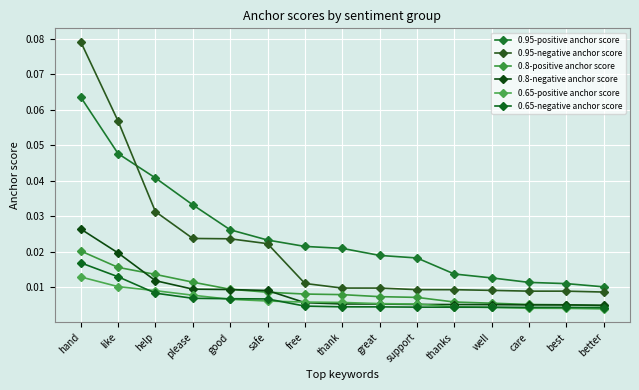

True or false: 0.95-positive anchor score and 0.65-negative anchor score intersect in this chart.

False